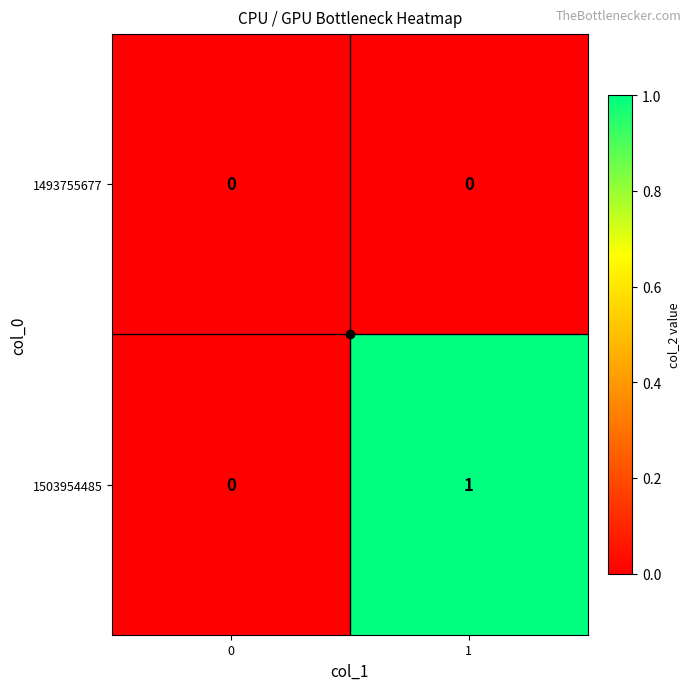

How many data points does each series have?

2